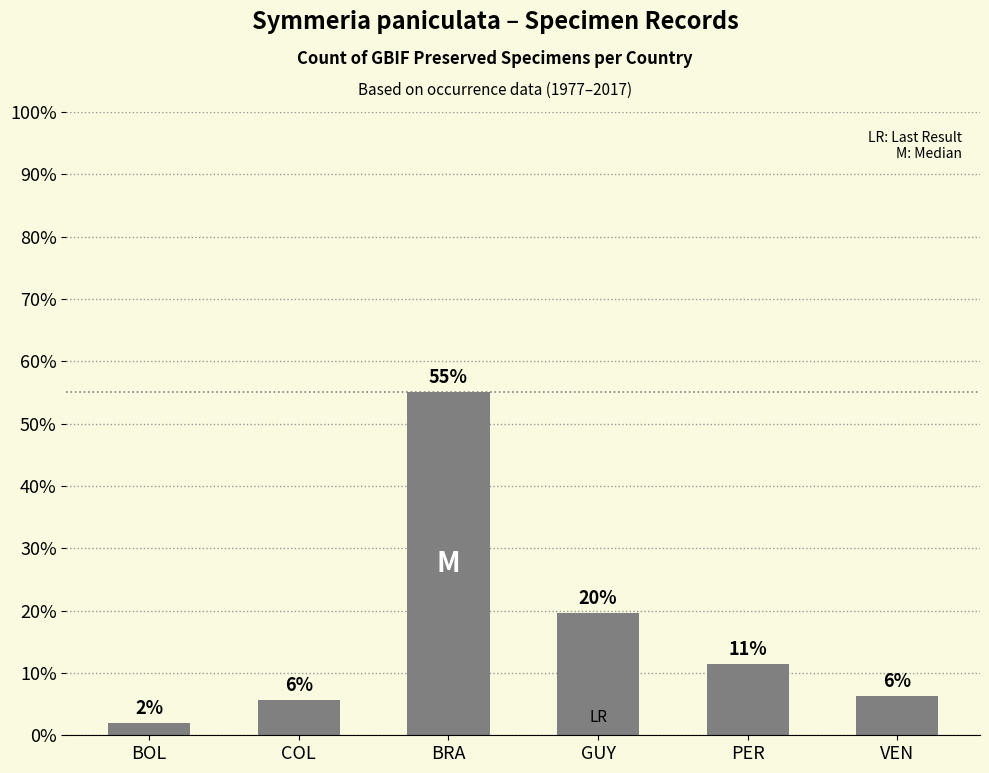

What is the difference between the values at GUY and BOL?

17.7